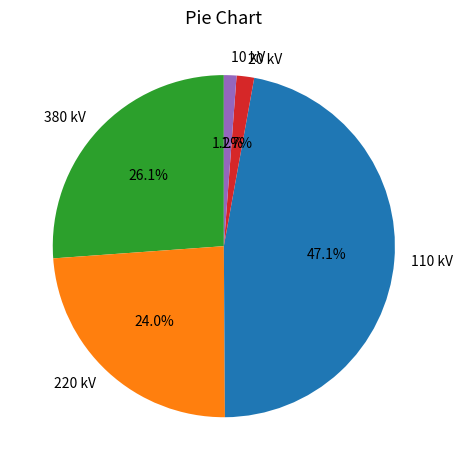

Which has a higher value, 220 kV or 380 kV?

380 kV